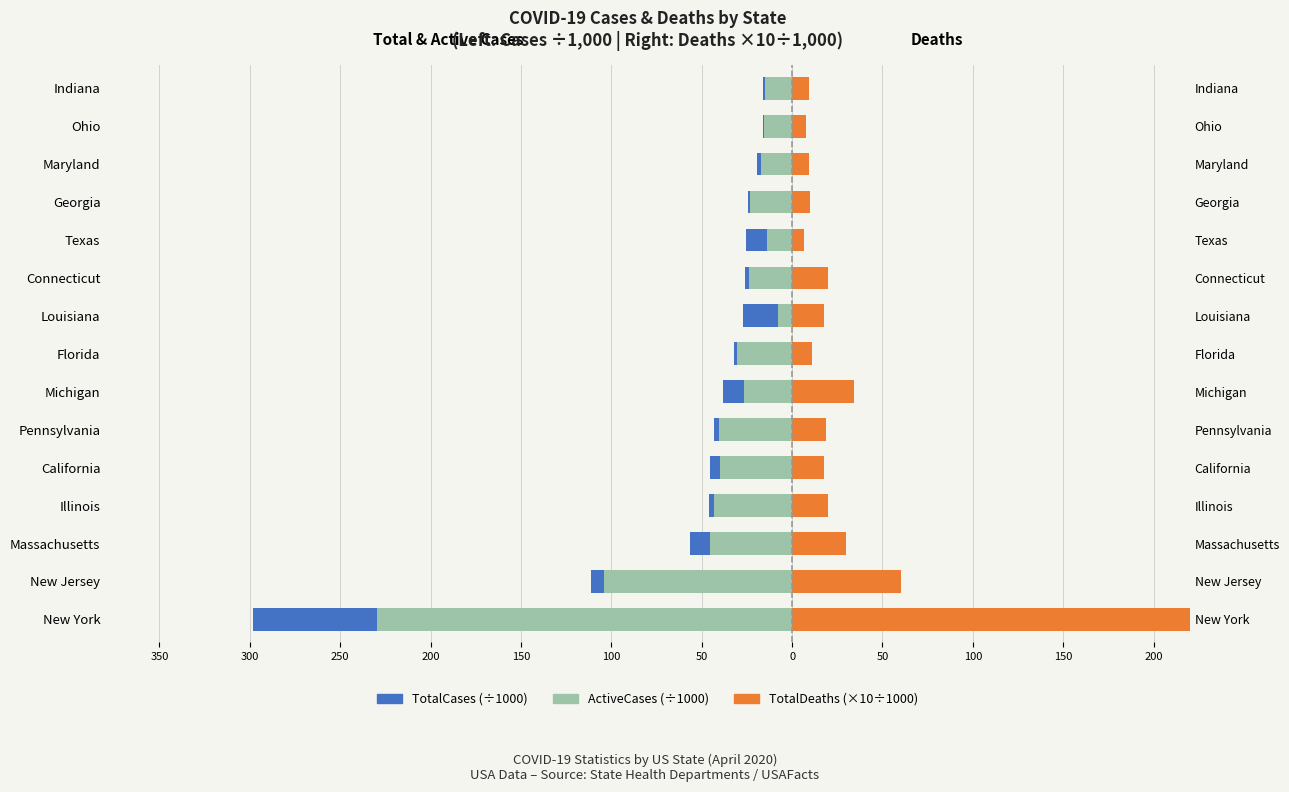

The value of TotalDeaths (×10÷1000) at Pennsylvania is 18.6. True or false?

True